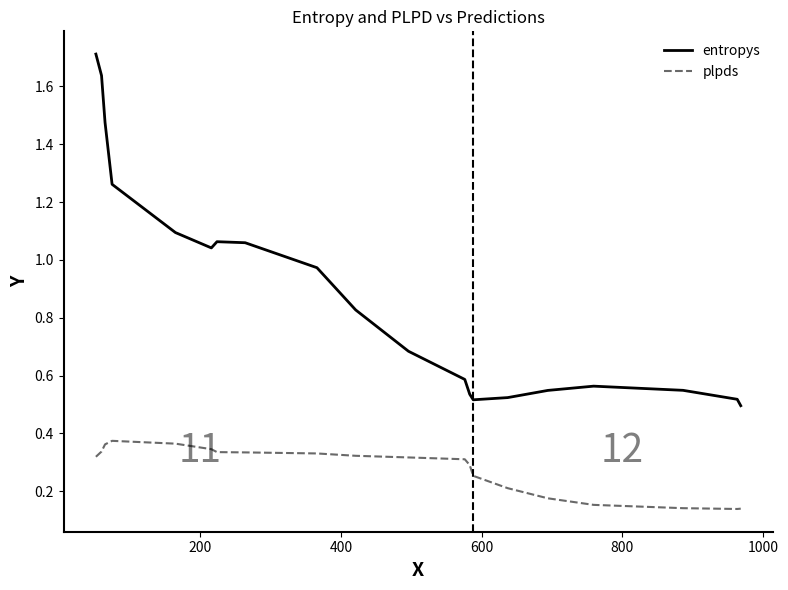

How many lines are shown in the chart?

2